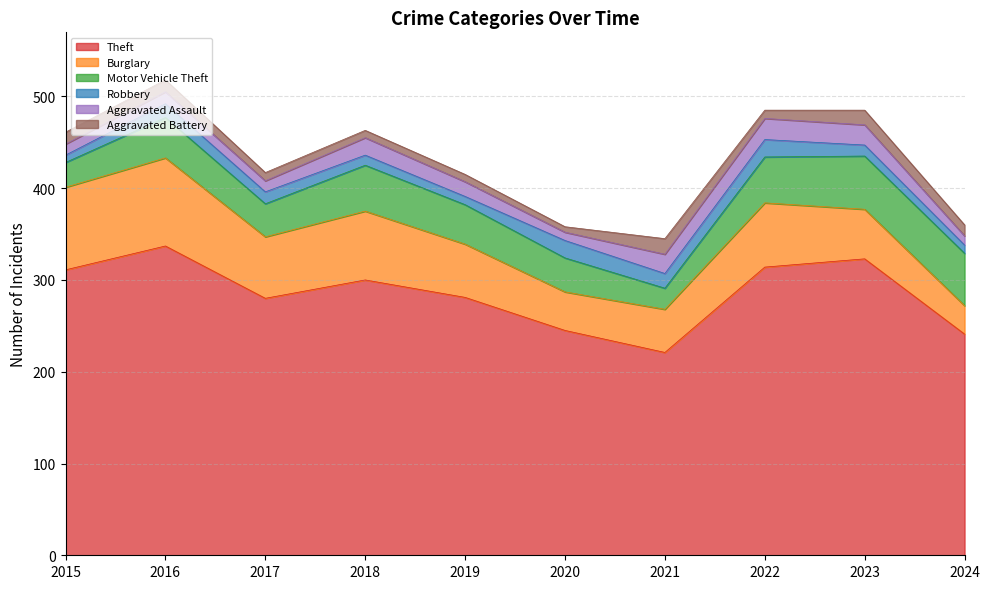

Where does the Aggravated Assault series first go above 16?

2018